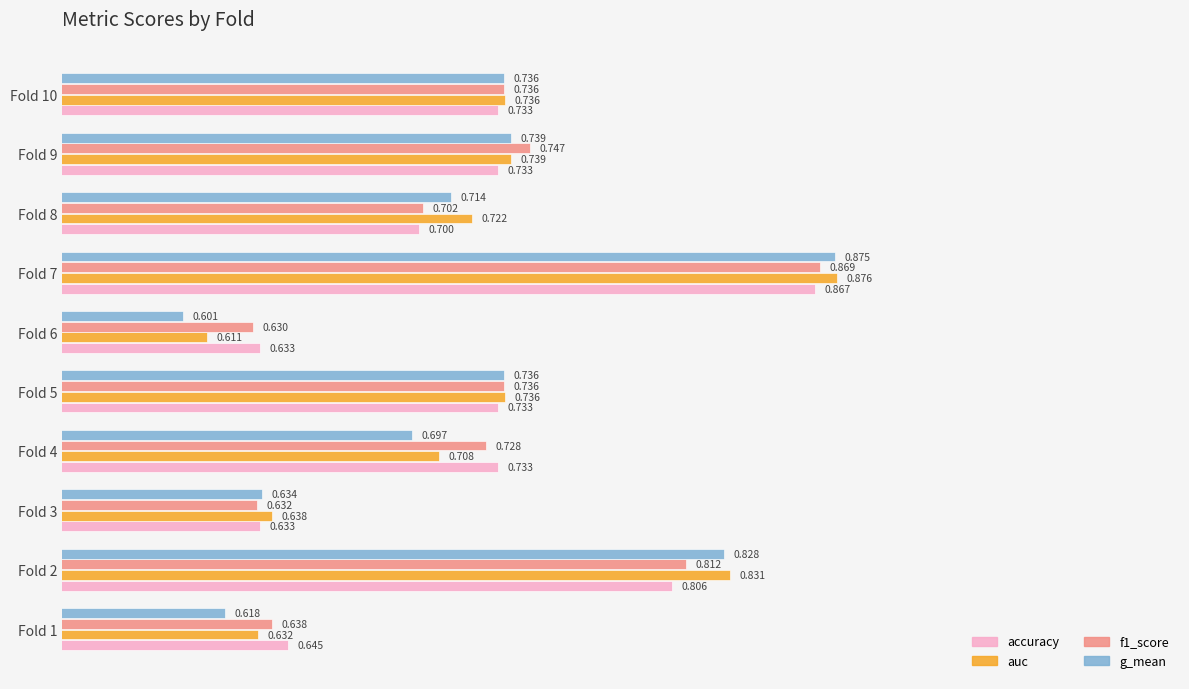

Which series has the widest spread of values?

g_mean